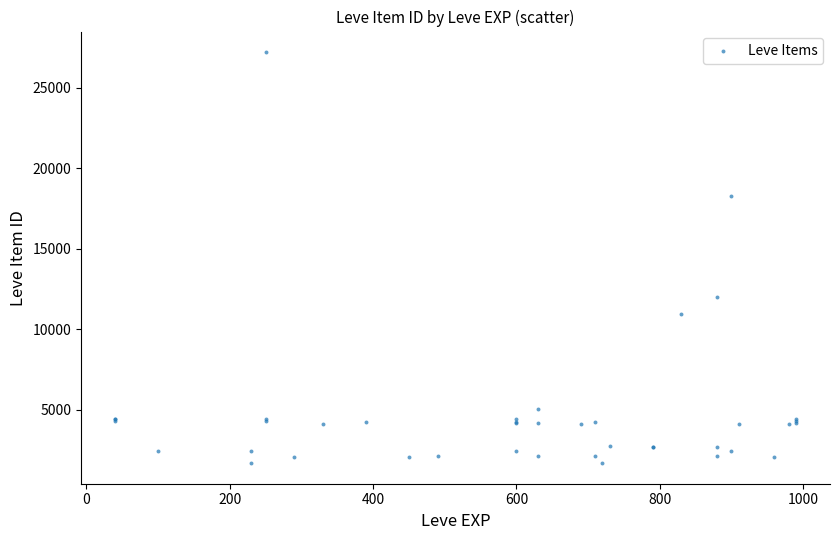

What Y value in the scatter plot is closest to 14448?

12018